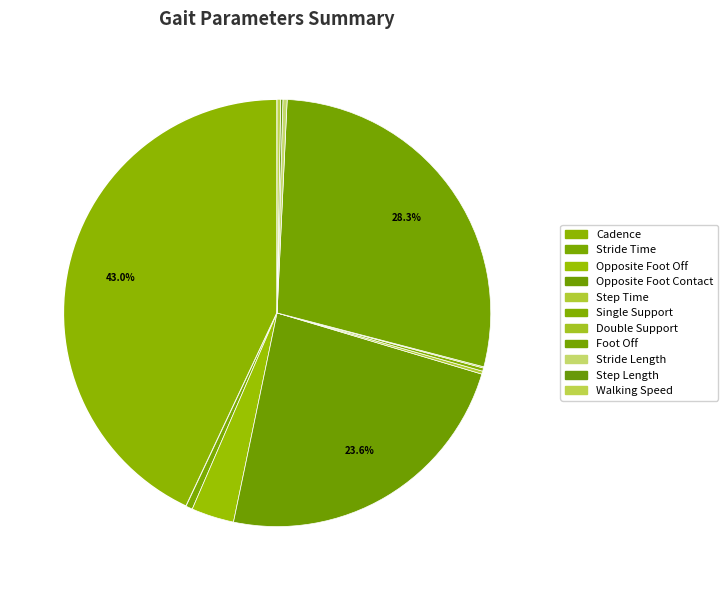

What is the smallest slice in the pie chart?

Double Support